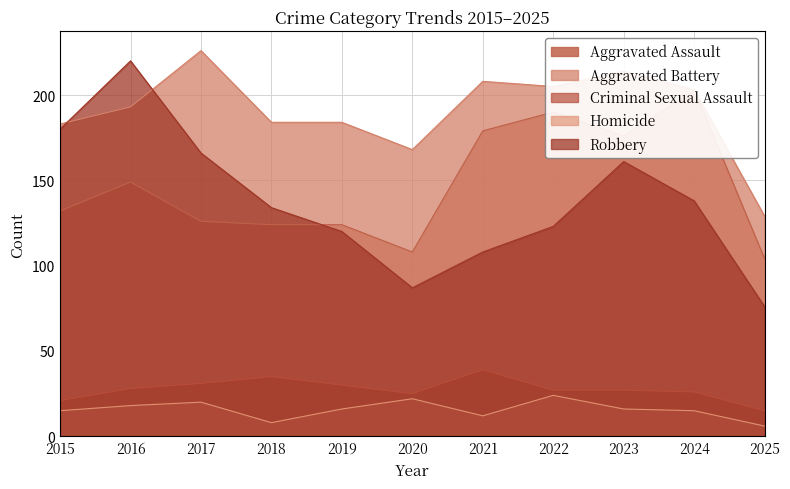

Which series has the widest spread of values?

Robbery